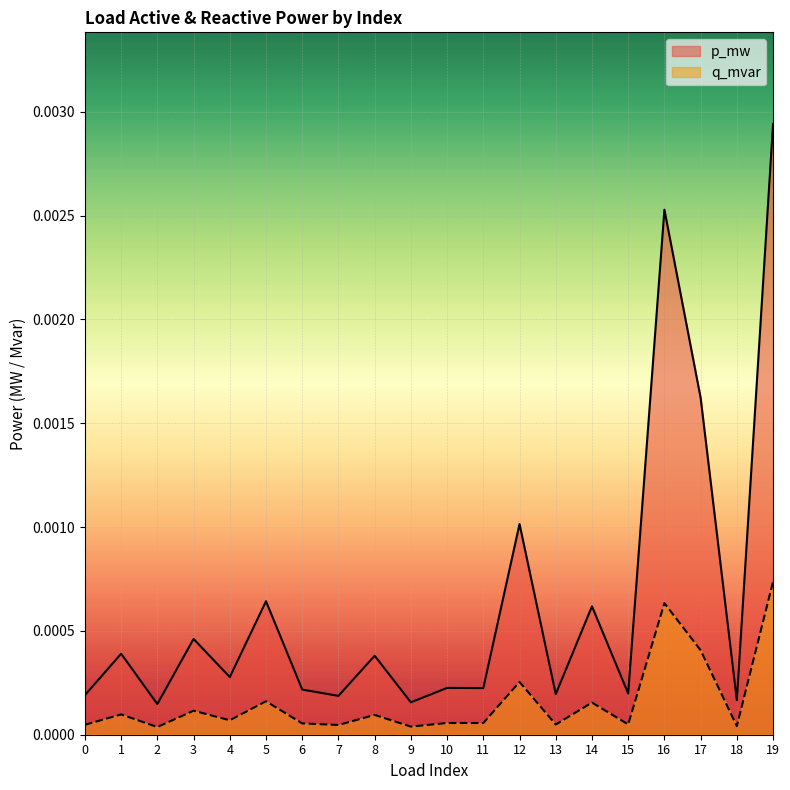

Which label corresponds to the largest value in the chart?

19